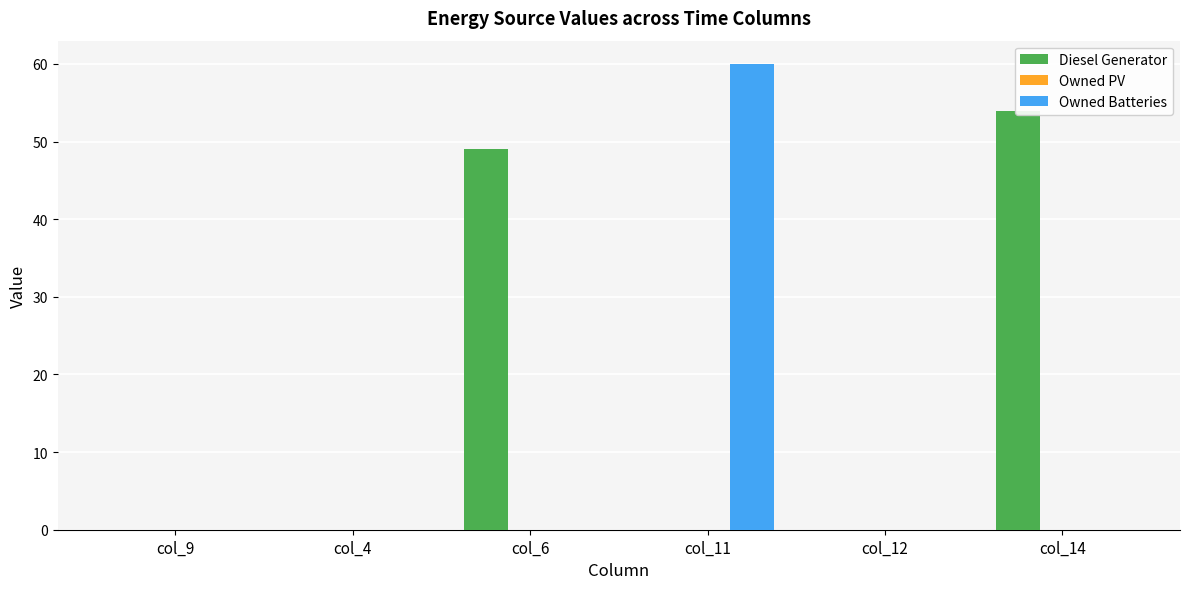

Between col_11 and col_12, which is larger?

col_11